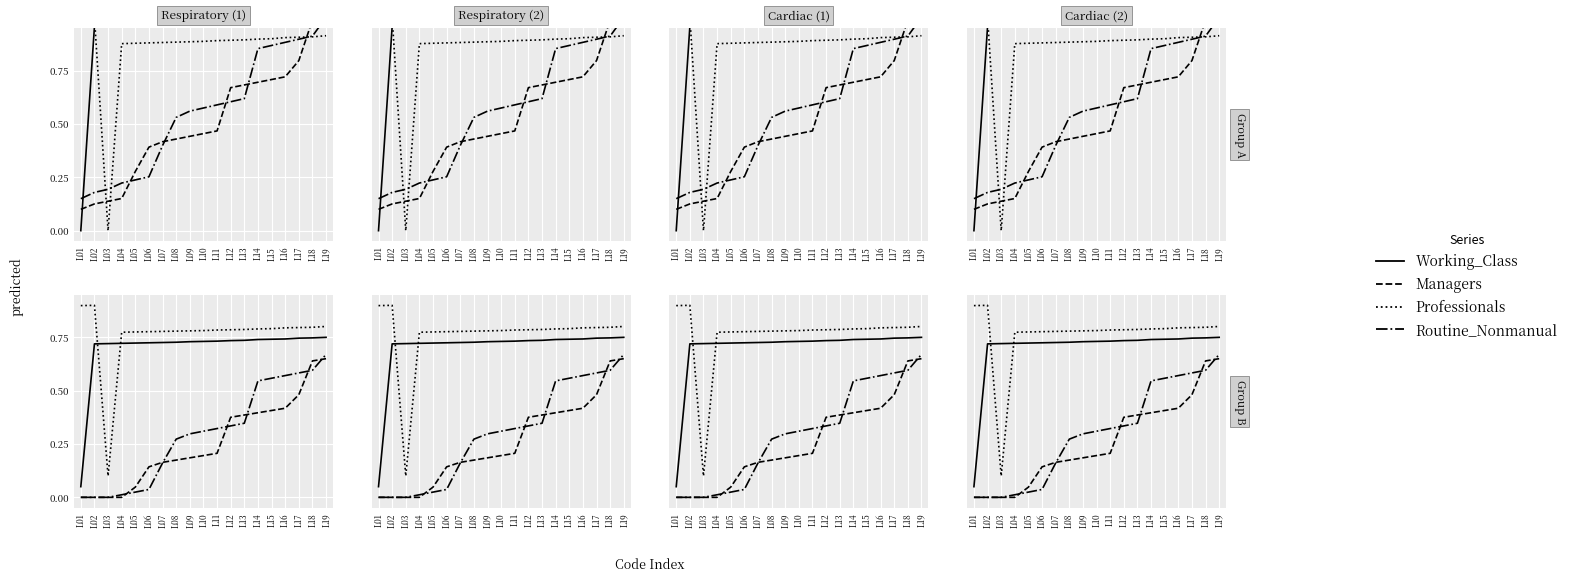

Count the number of data series in this chart.

4